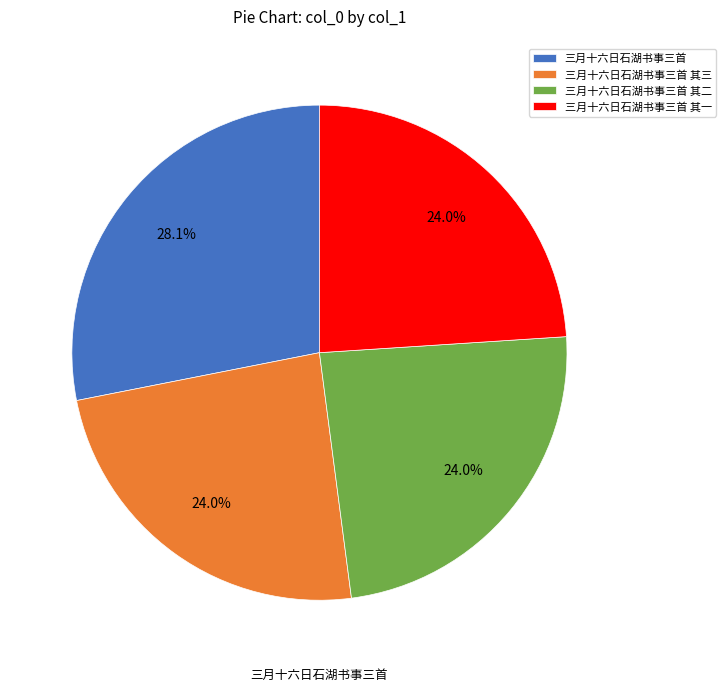

How many slices are in this pie chart?

4